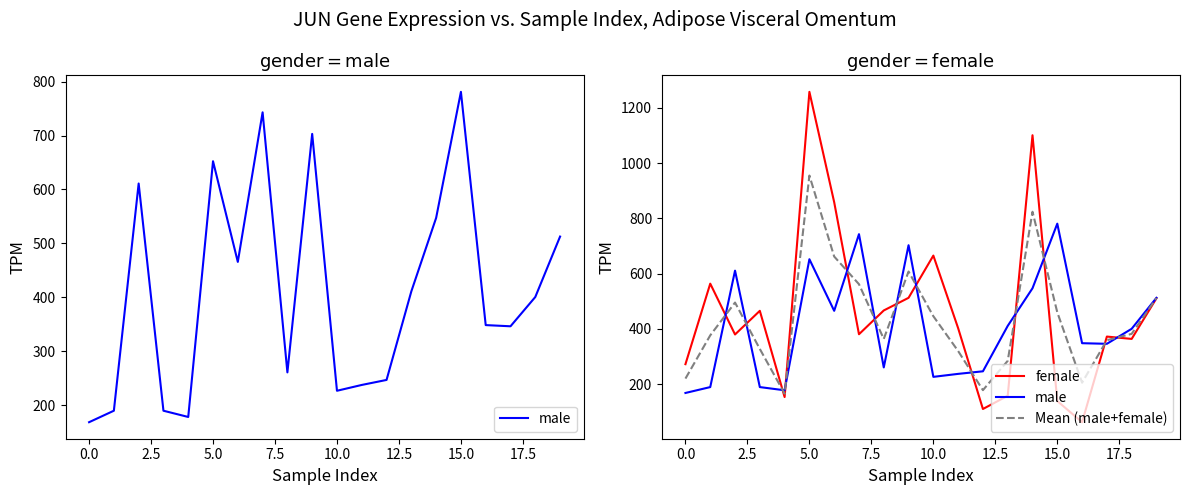

True or false: male has more than 2 points higher than both neighbors.

True